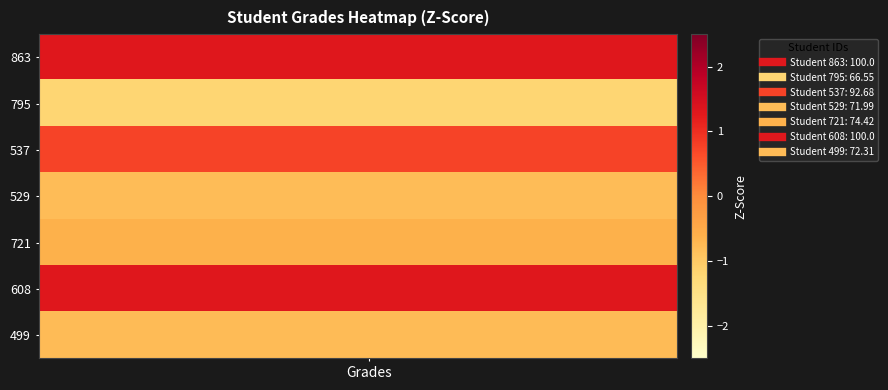

Which series has the largest range (max minus min)?

863